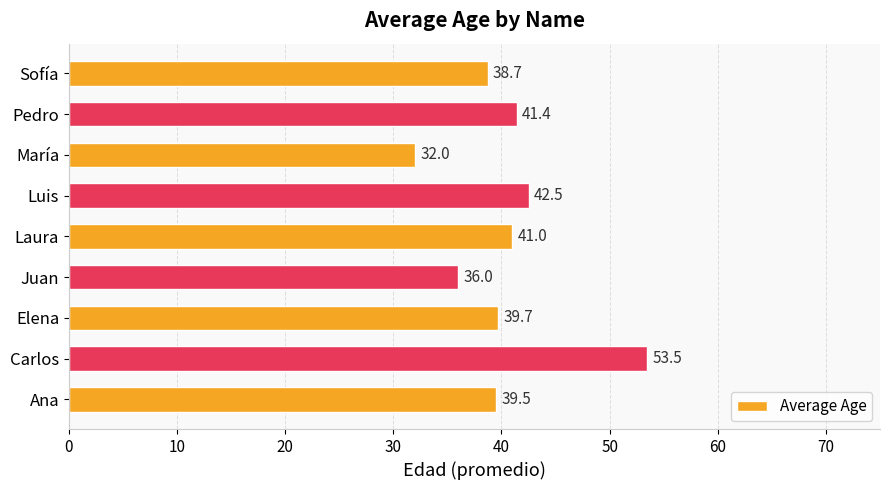

Rank the categories by value from lowest to highest.

María, Juan, Sofía, Ana, Elena, Laura, Pedro, Luis, Carlos